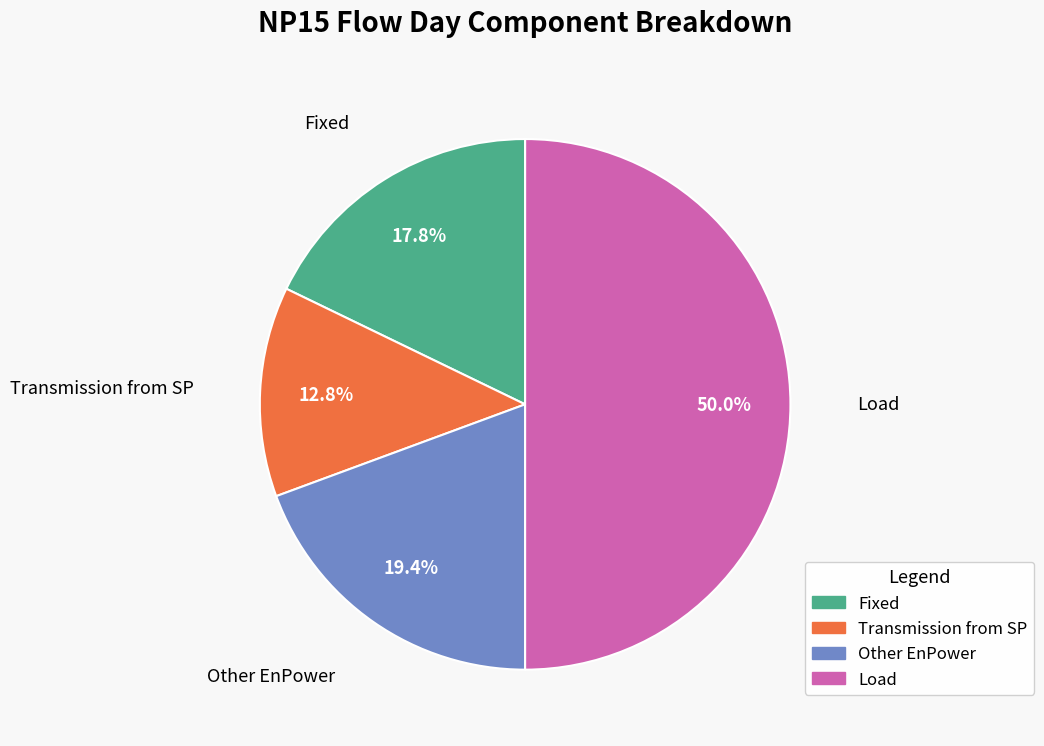

The Load slice represents 64% of the pie. True or false?

False